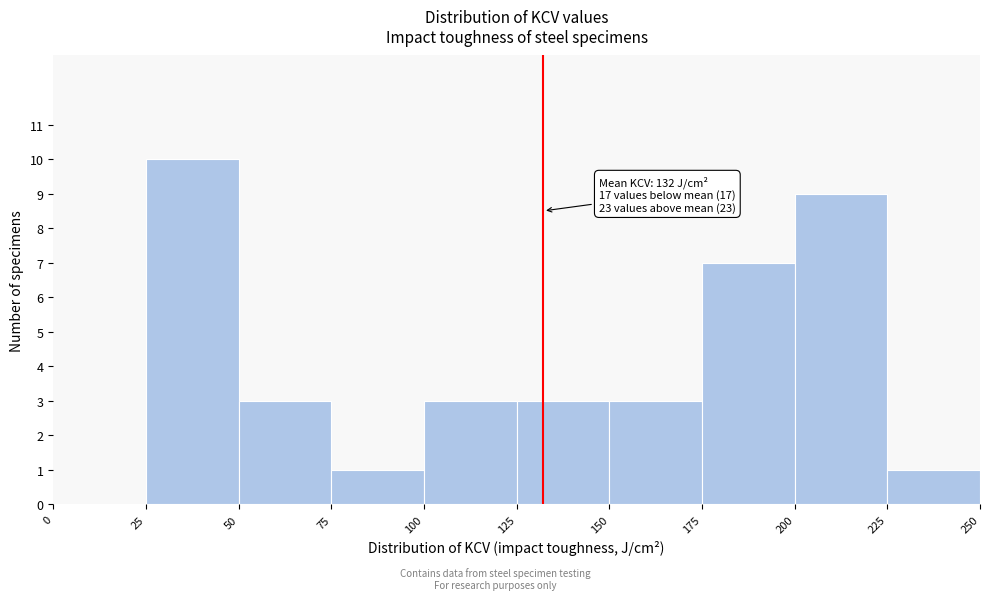

Which range on the x-axis has the tallest bar?

25 to 50